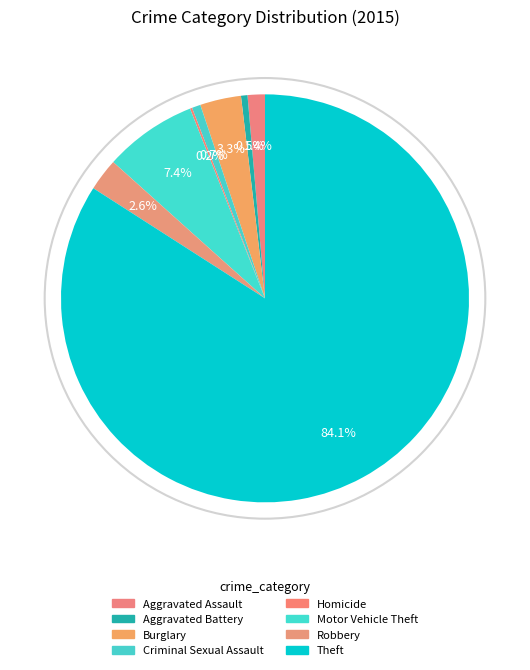

Rank the categories by value from highest to lowest.

Theft, Motor Vehicle Theft, Burglary, Robbery, Aggravated Assault, Criminal Sexual Assault, Aggravated Battery, Homicide